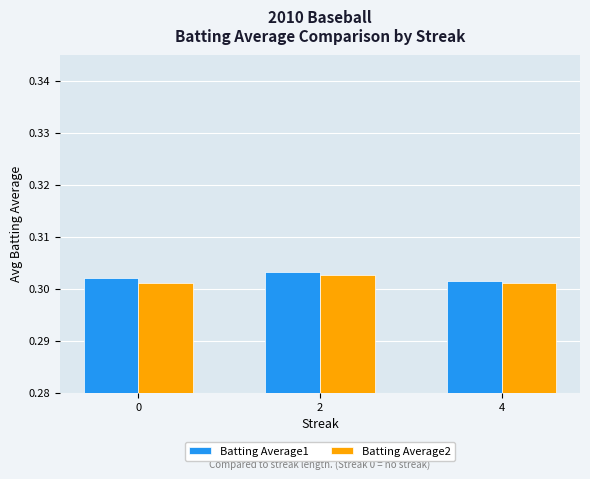

What is the sum of all Batting Average2 values?

0.9